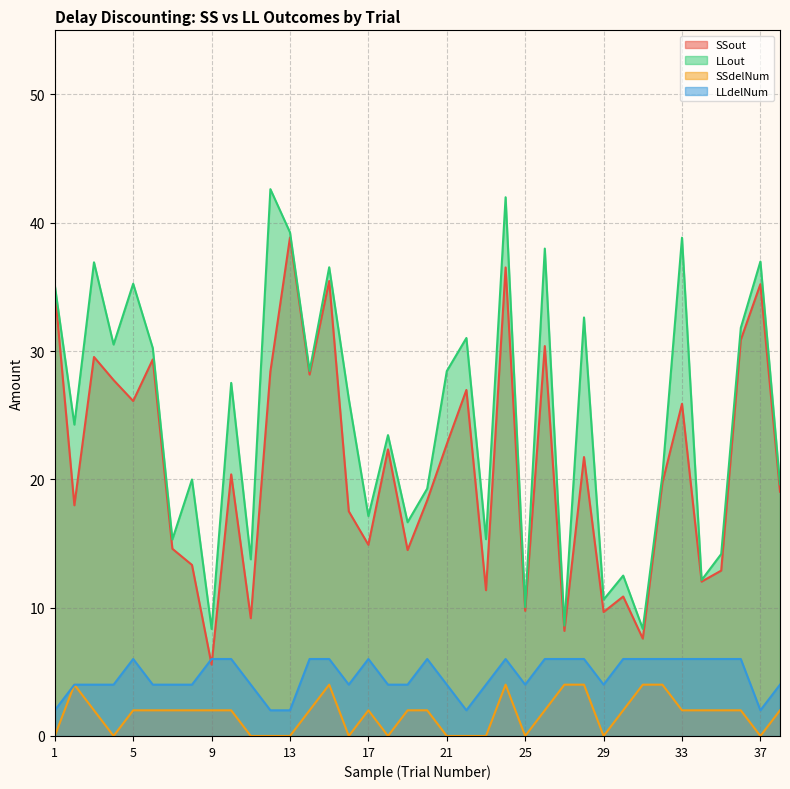

Does the chart have visible grid lines?

Yes